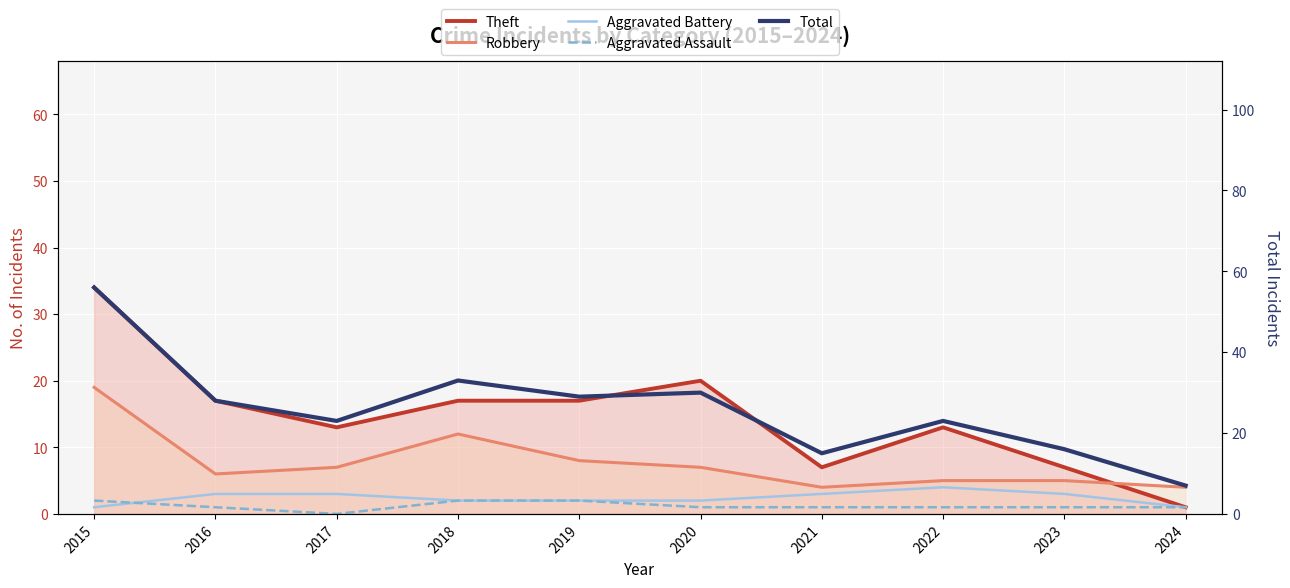

How many lines are shown in the chart?

5